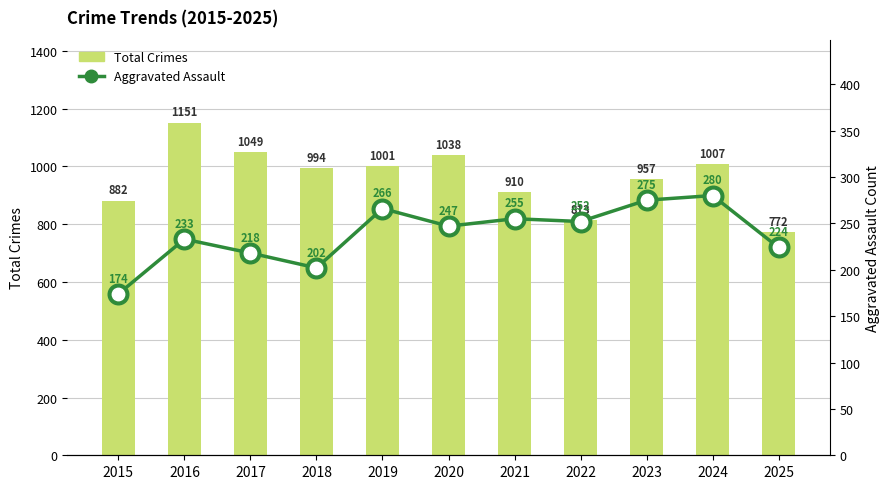

At how many categories does at least one series exceed 1057?

1